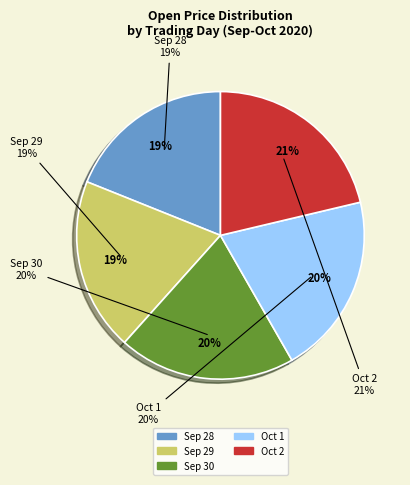

How many segments does this pie chart have?

5